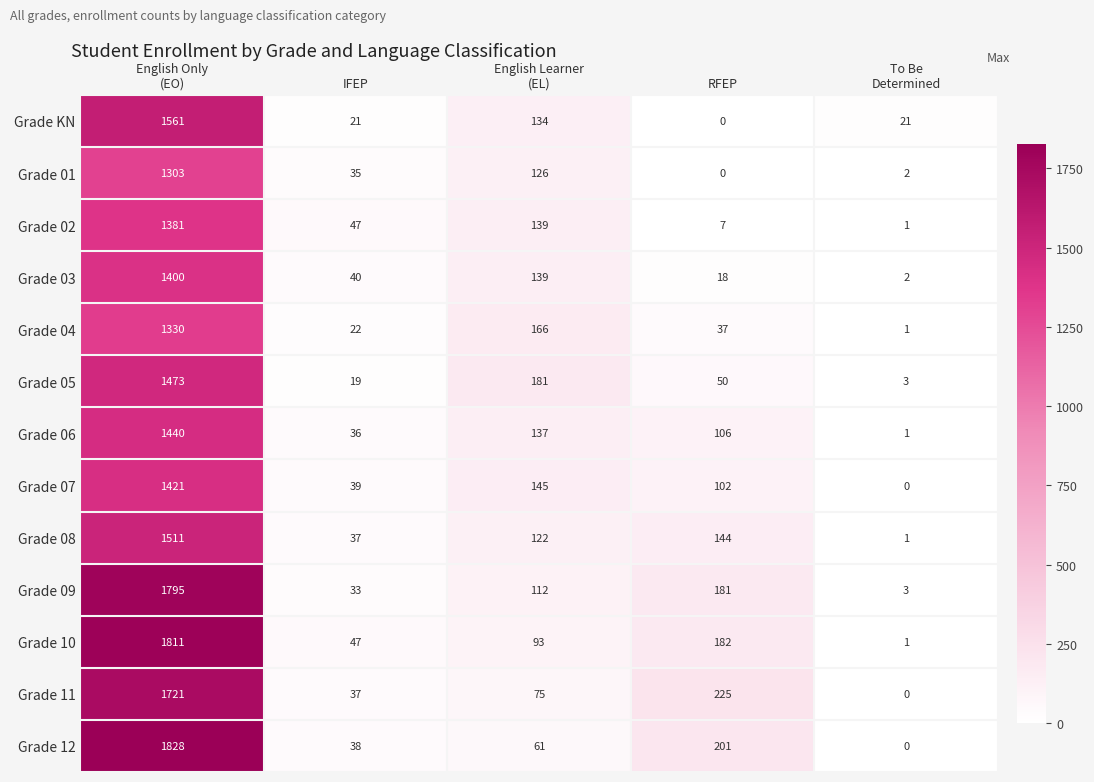

What is the difference between the maximum and minimum values in the Grade 07 series?

1421